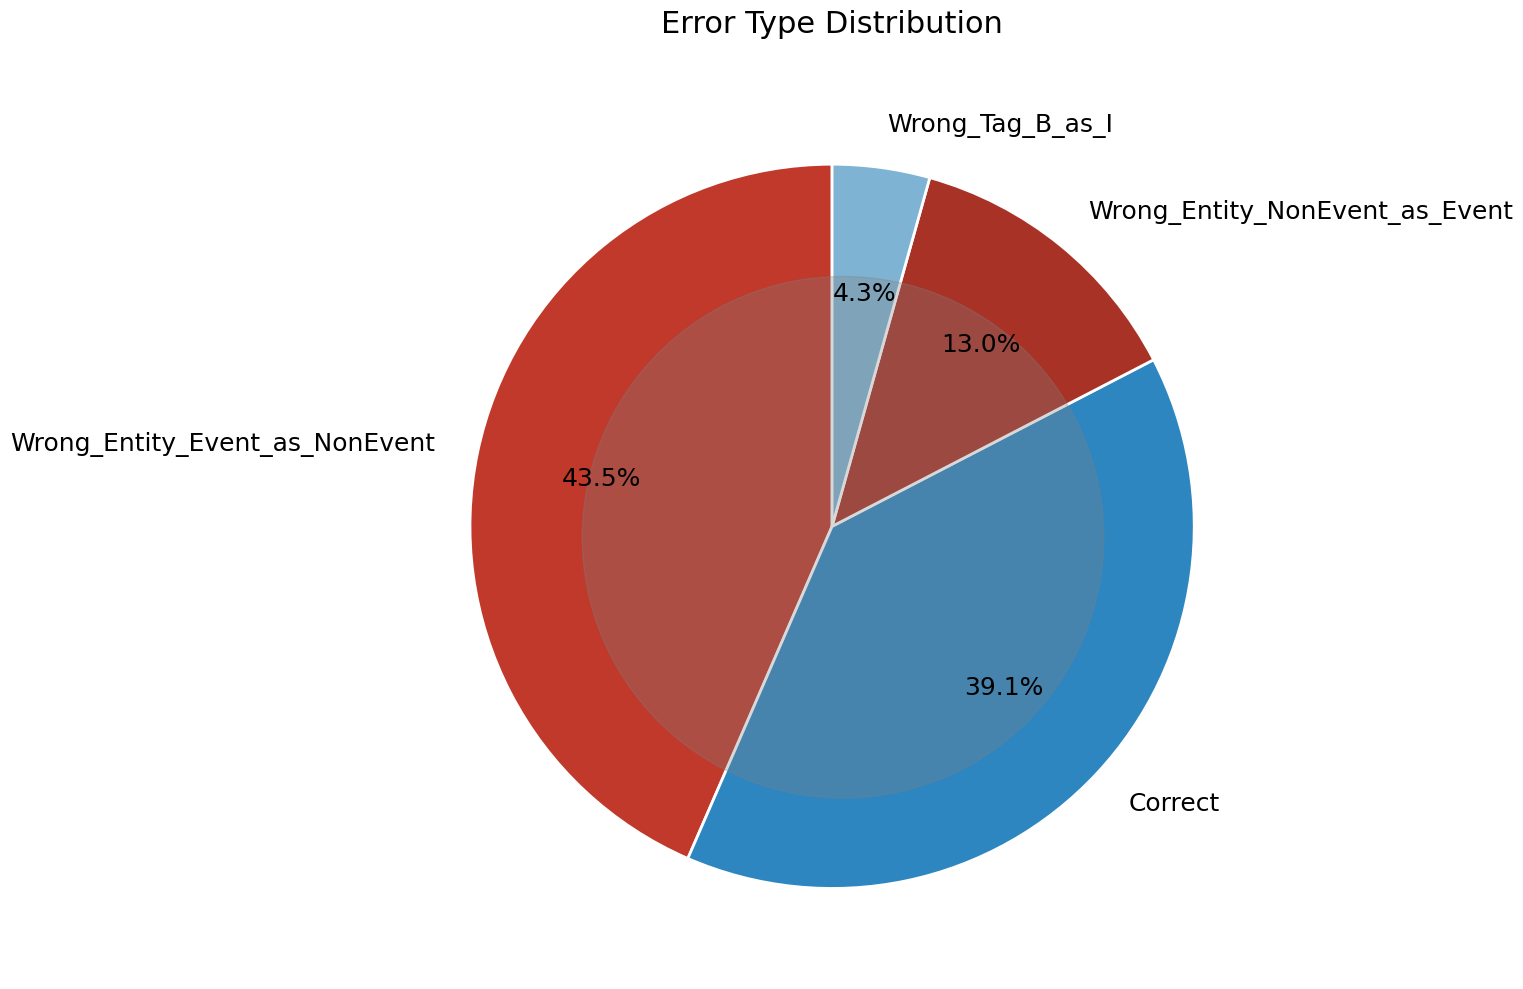

Which has a higher value, Wrong_Entity_Event_as_NonEvent or Correct?

Wrong_Entity_Event_as_NonEvent